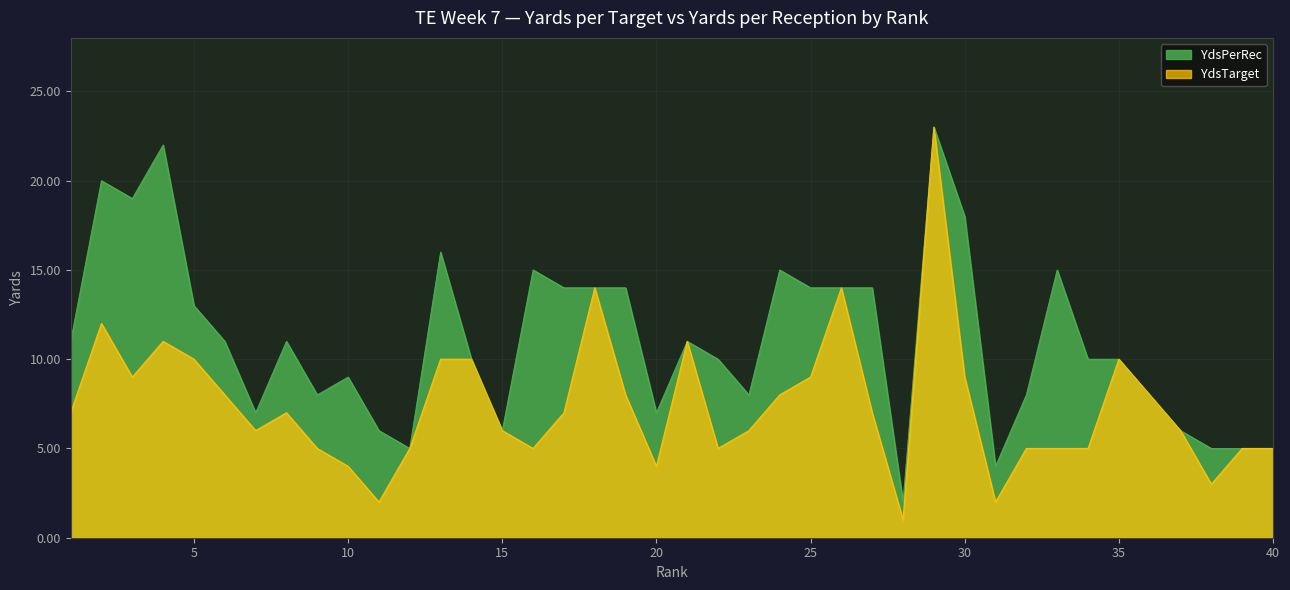

What is the minimum value for YdsTarget?

1